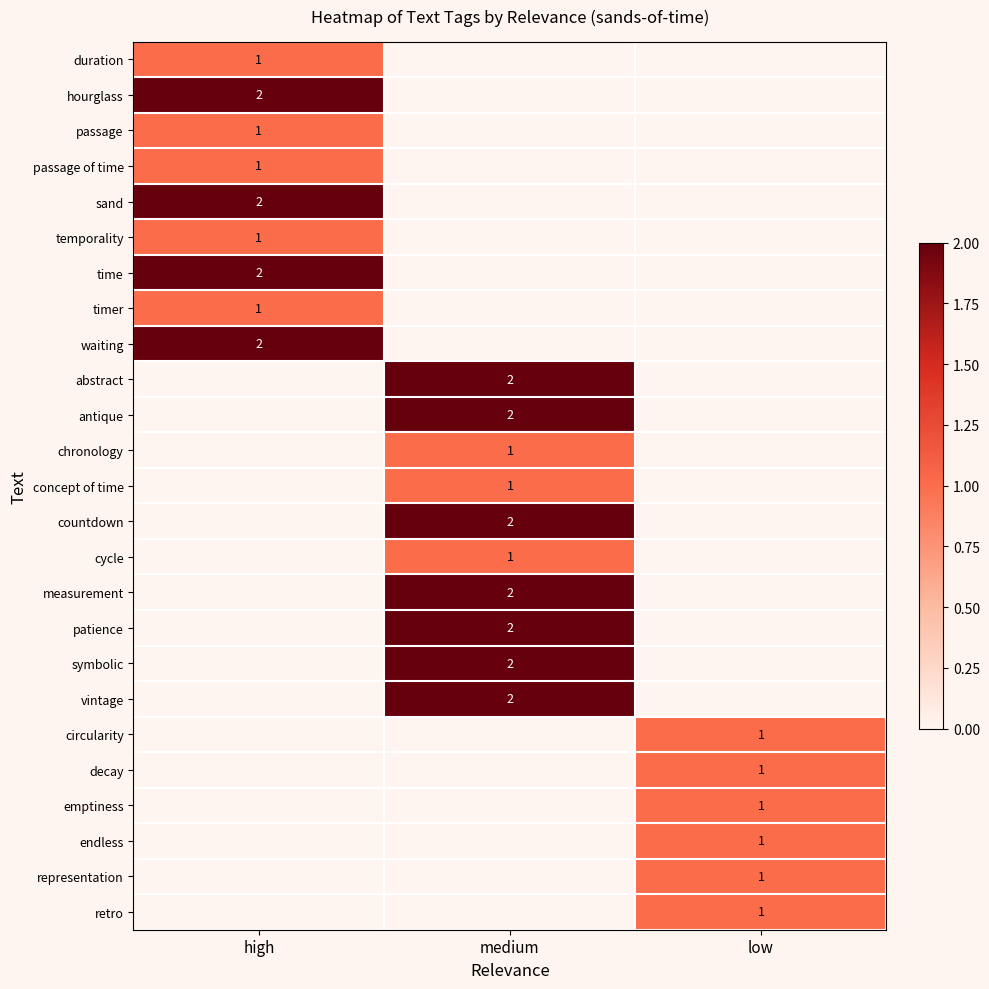

The hourglass series shows 1 at high. True or false?

False